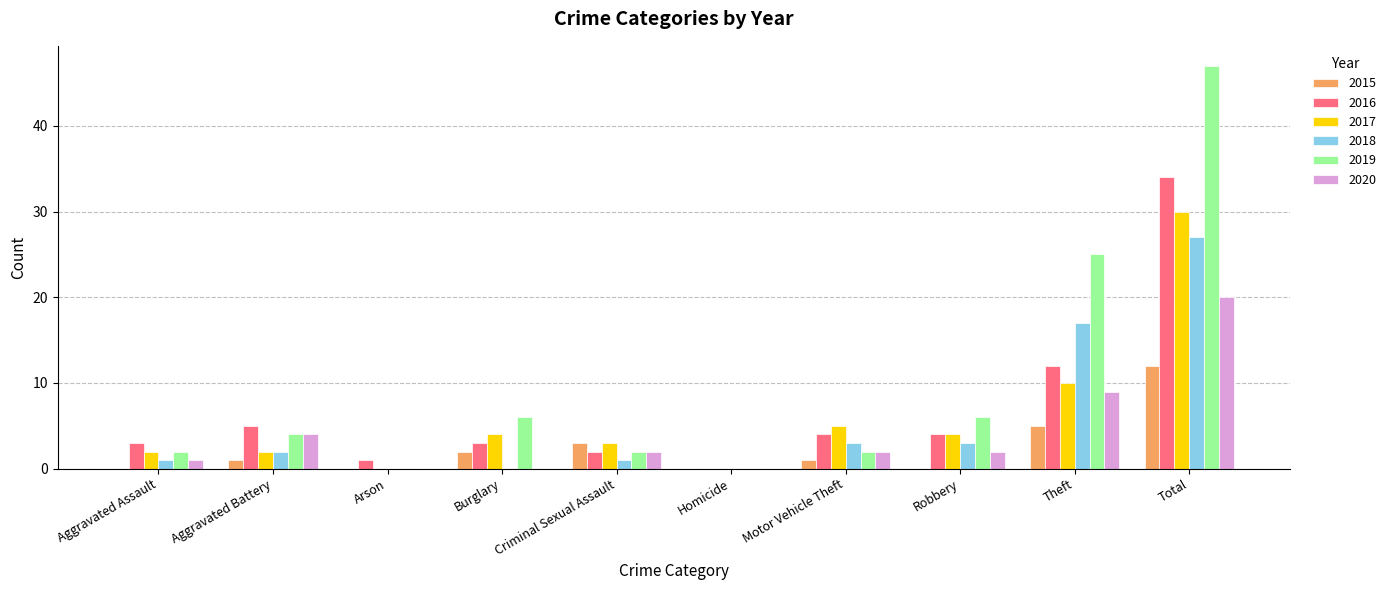

Is the value of 2017 at Criminal Sexual Assault greater than the value of 2015 at Arson?

Yes